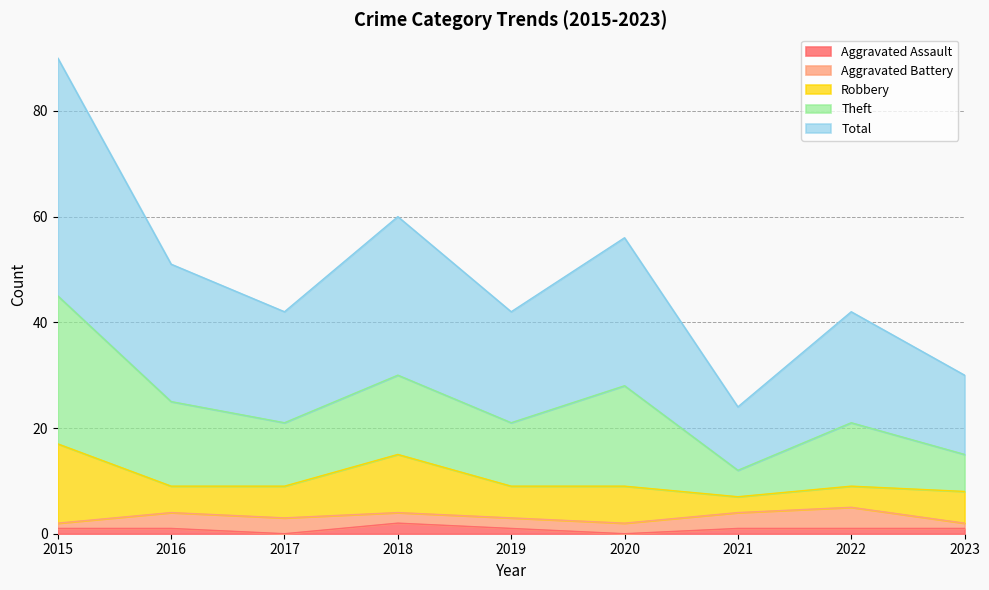

What is the sum of the Aggravated Assault values at 2015 and 2022?

2